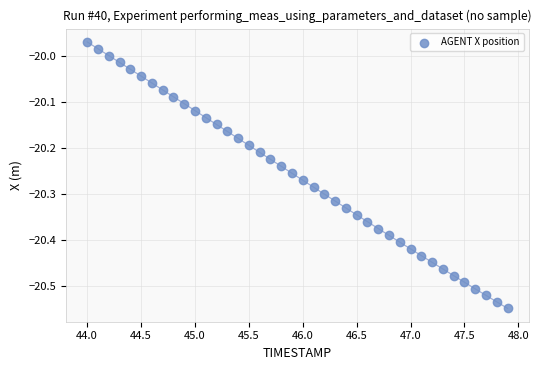

What is the range of Y values (max minus min)?

0.6